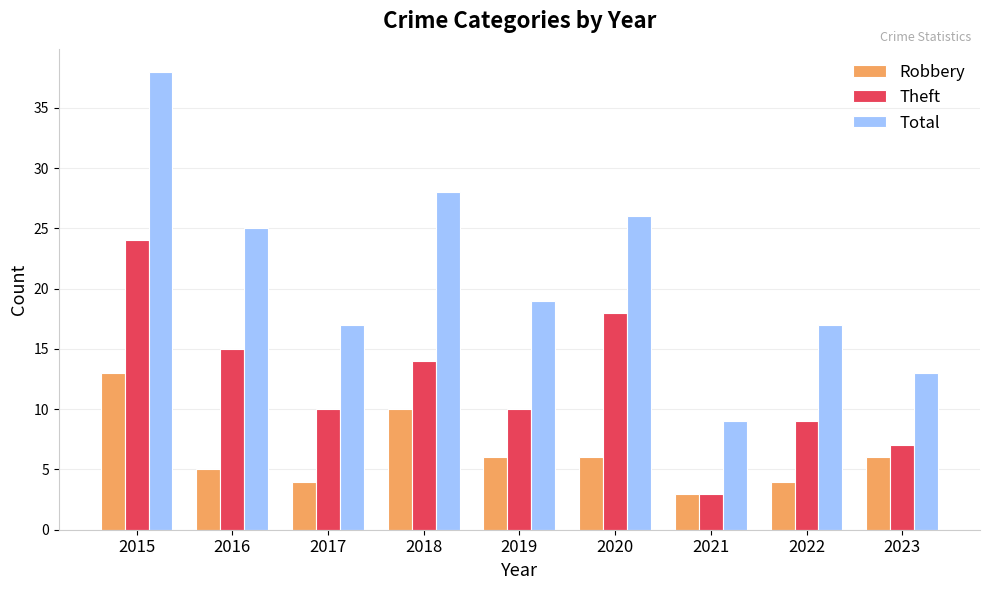

Reading left to right, what are all the values shown in this chart?

Robbery: 2015=13	2016=5	2017=4	2018=10	2019=6	2020=6	2021=3	2022=4	2023=6
Theft: 2015=24	2016=15	2017=10	2018=14	2019=10	2020=18	2021=3	2022=9	2023=7
Total: 2015=38	2016=25	2017=17	2018=28	2019=19	2020=26	2021=9	2022=17	2023=13